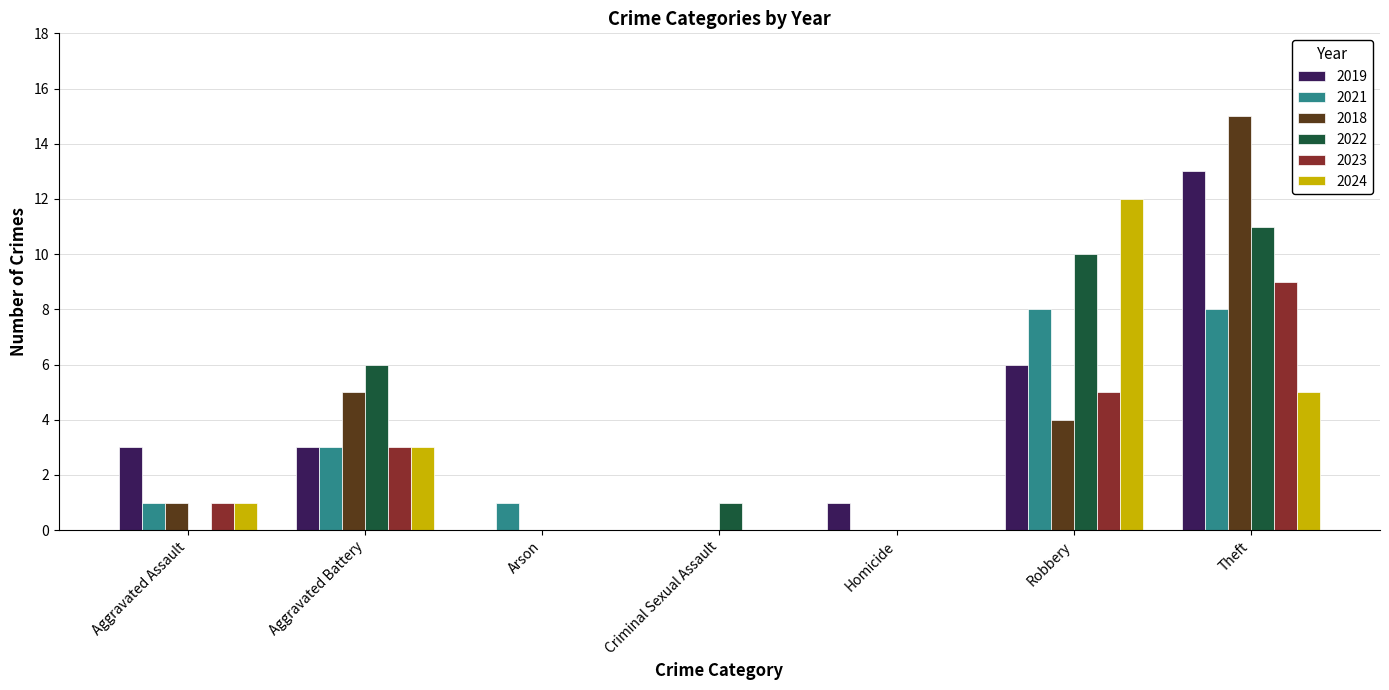

How many groups of bars are there?

7